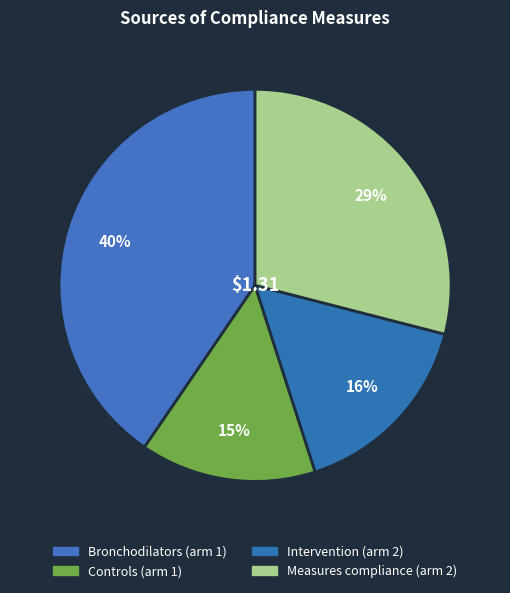

Count the number of slices in the pie.

4